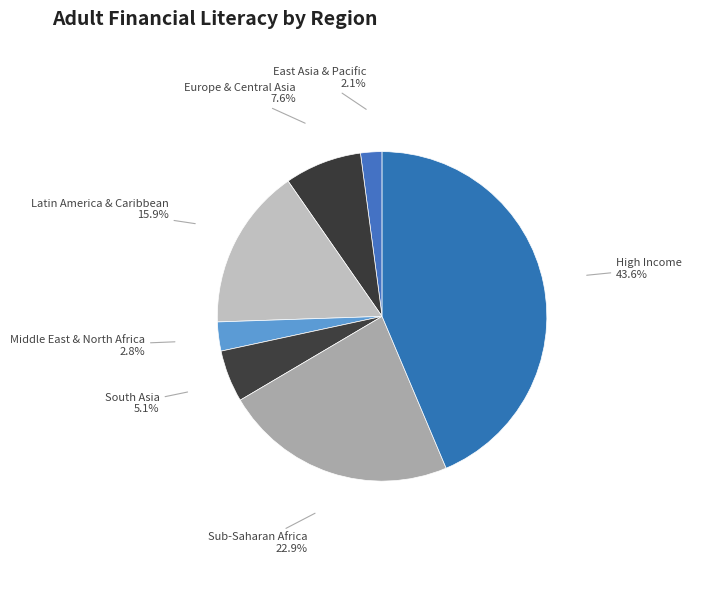

Between South Asia and Sub-Saharan Africa, which is larger?

Sub-Saharan Africa